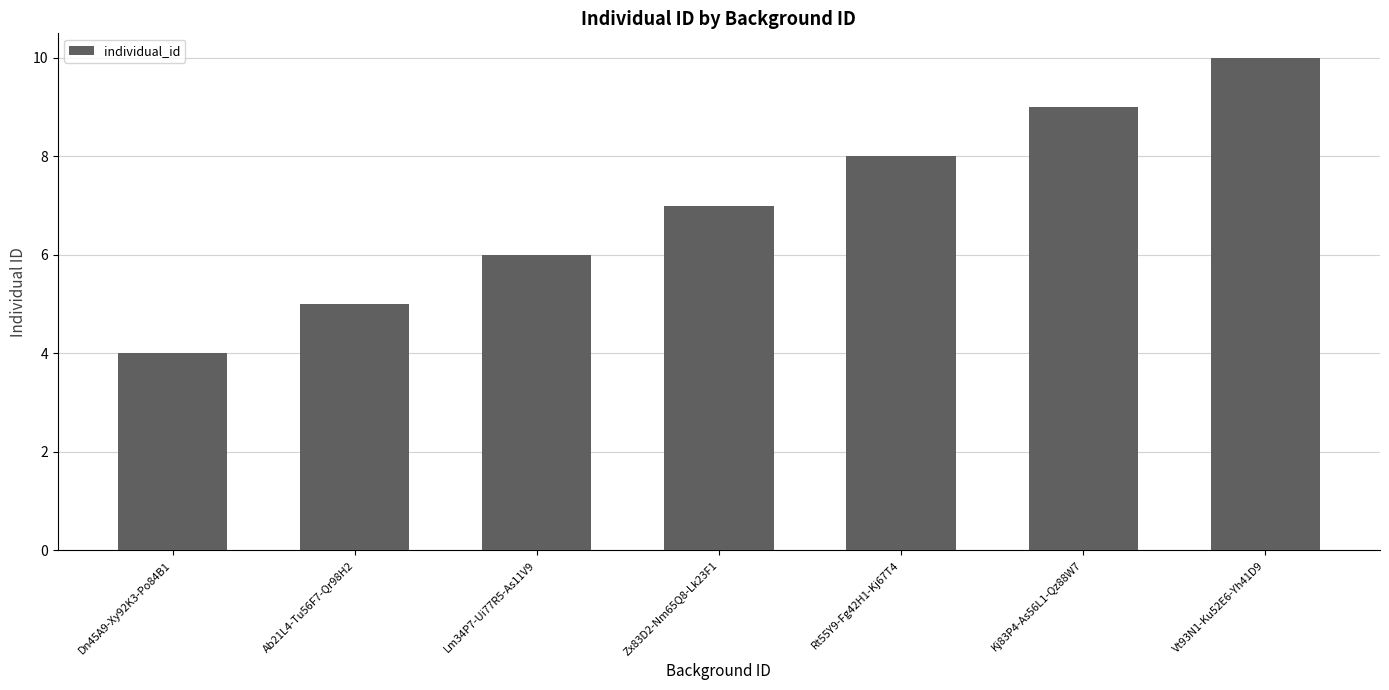

What is the change in value from Rt55Y9-Fg42H1-Kj67T4 to Vt93N1-Ku52E6-Yh41D9?

+2